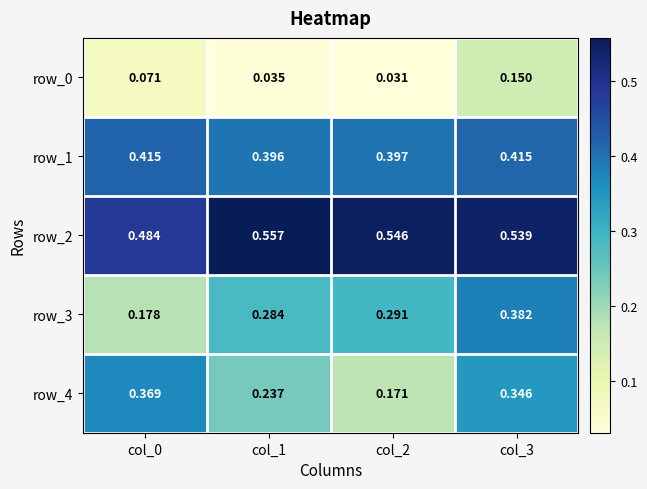

Is it true that row_4 equals 0.3 at col_3?

True